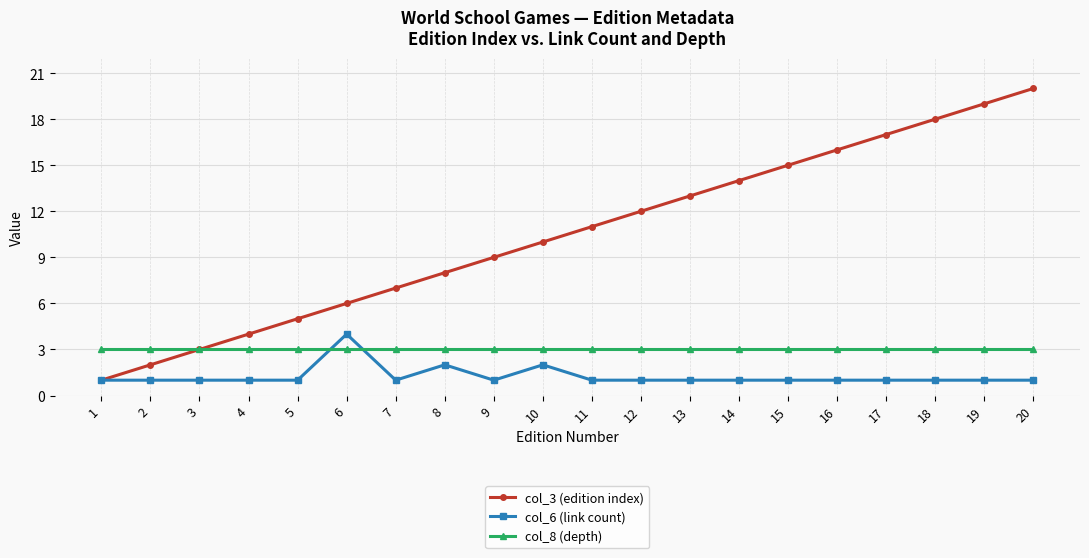

What value does the col_8 (depth) series have at 18?

3